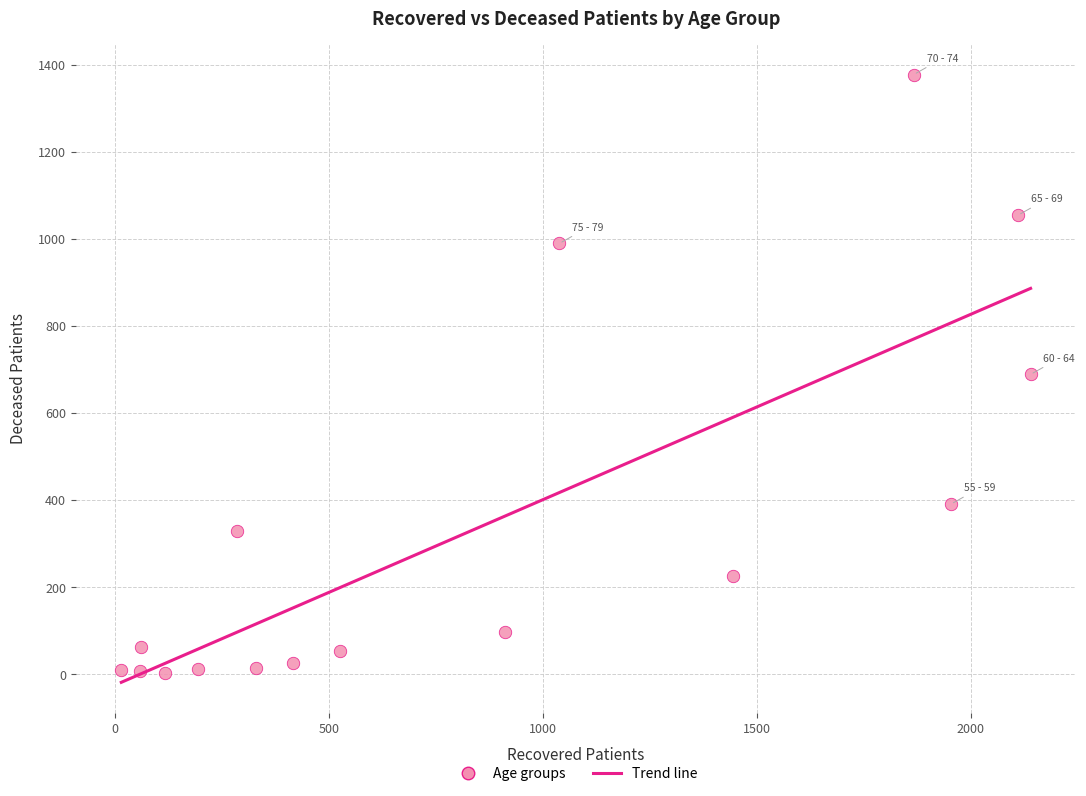

What is the range of Y values (max minus min)?

1376